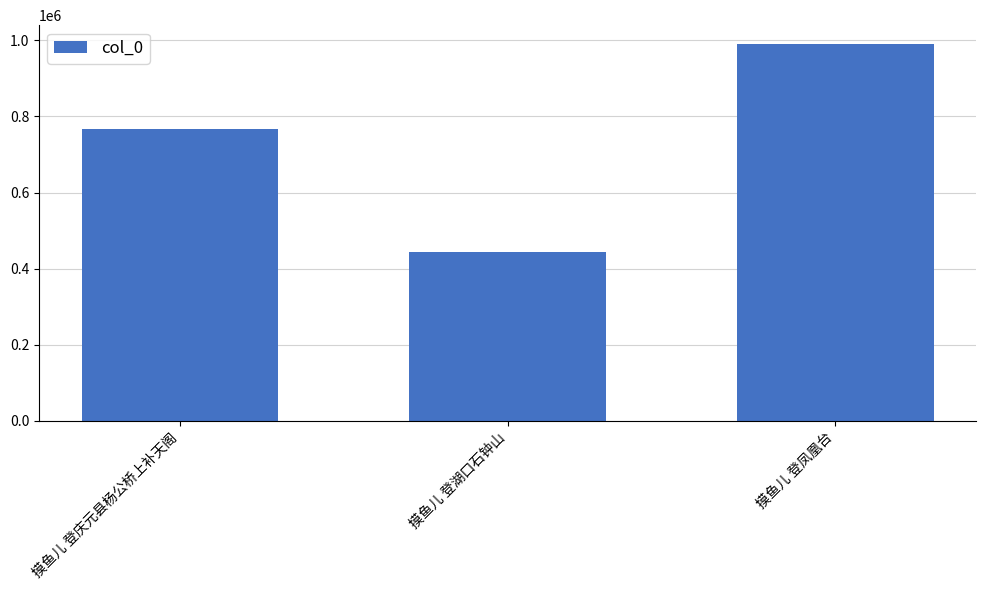

Reading left to right, list all the values displayed in this chart.

766879	443757	990511